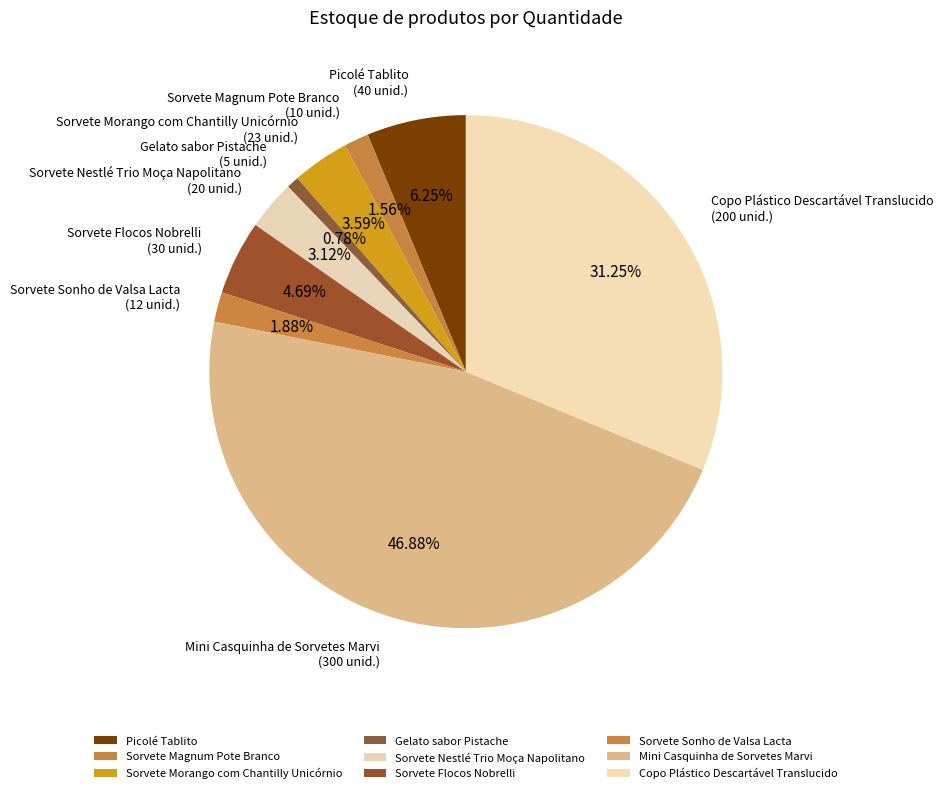

Which slice is the largest?

Mini Casquinha de Sorvetes Marvi